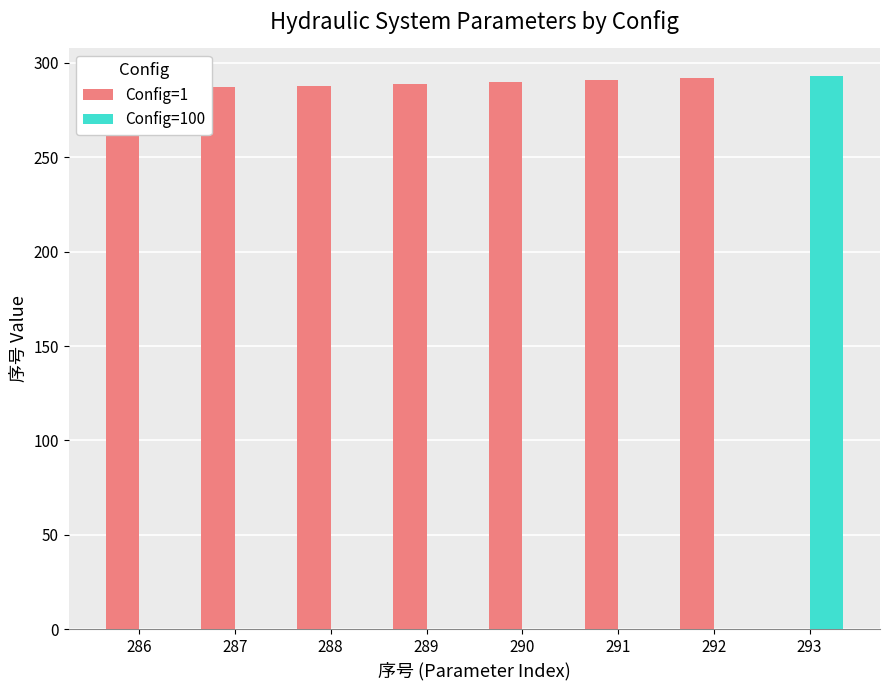

How many positive values does the Config=1 series have?

7